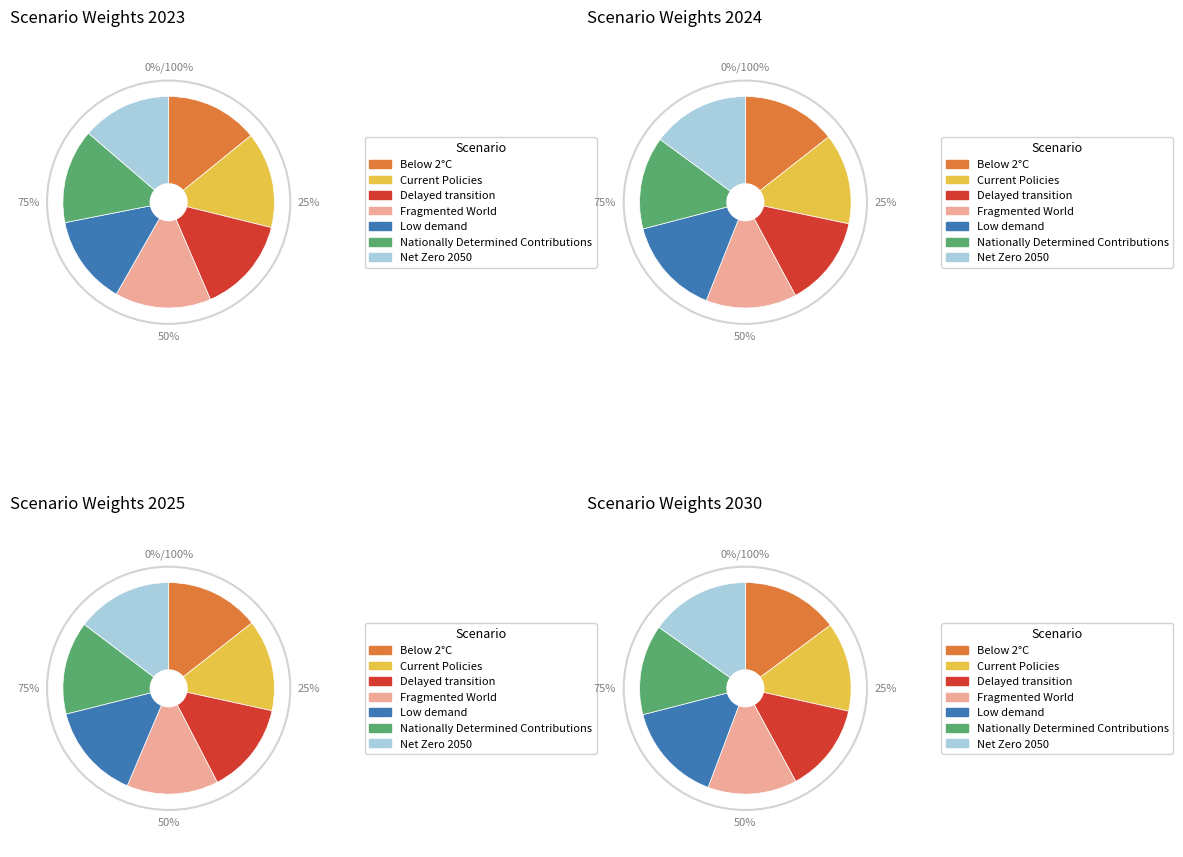

Does any single category account for the majority?

No